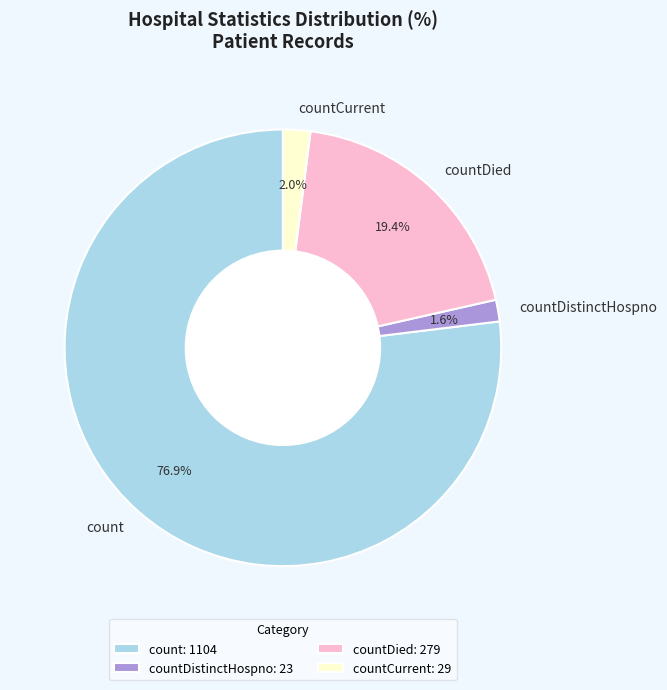

Which has a higher value, countDied or countDistinctHospno?

countDied